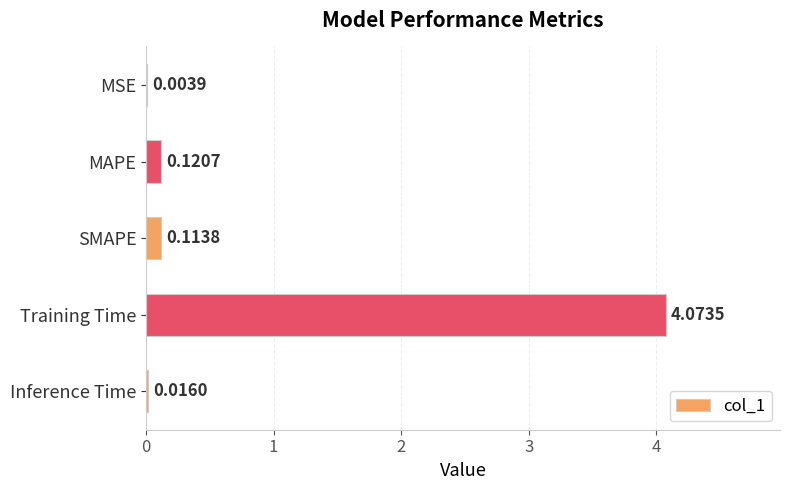

At which category does the chart reach its peak across all series?

Training Time